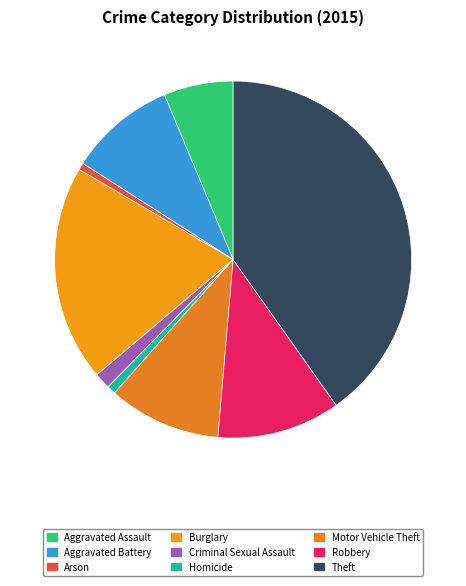

How many slices are in this pie chart?

9